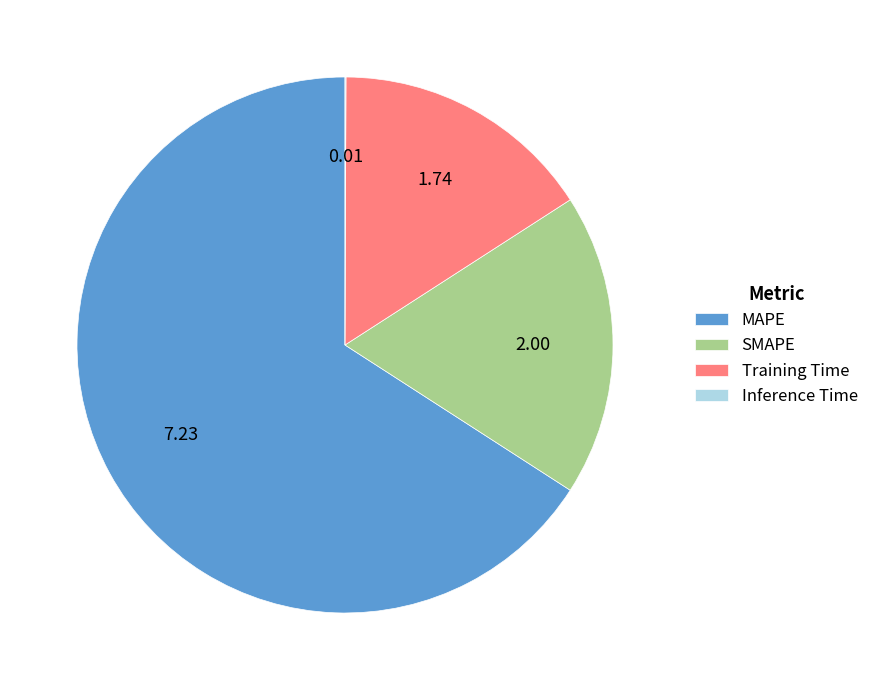

Between MAPE and SMAPE, which is larger?

MAPE